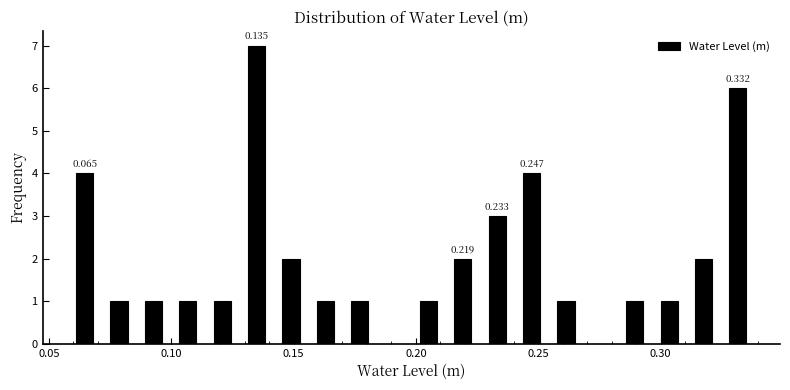

Around what value on the x-axis is the tallest bar? Give the approximate position of its centre, as read against the axis.

0.135